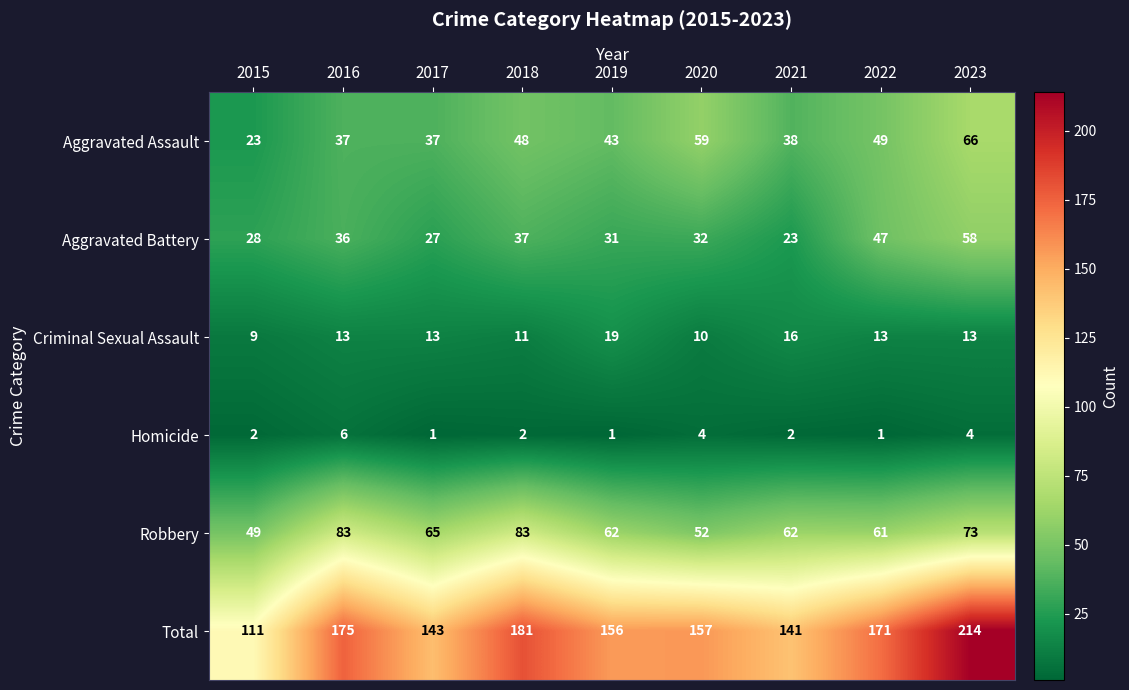

At how many categories does at least one series exceed 202?

1